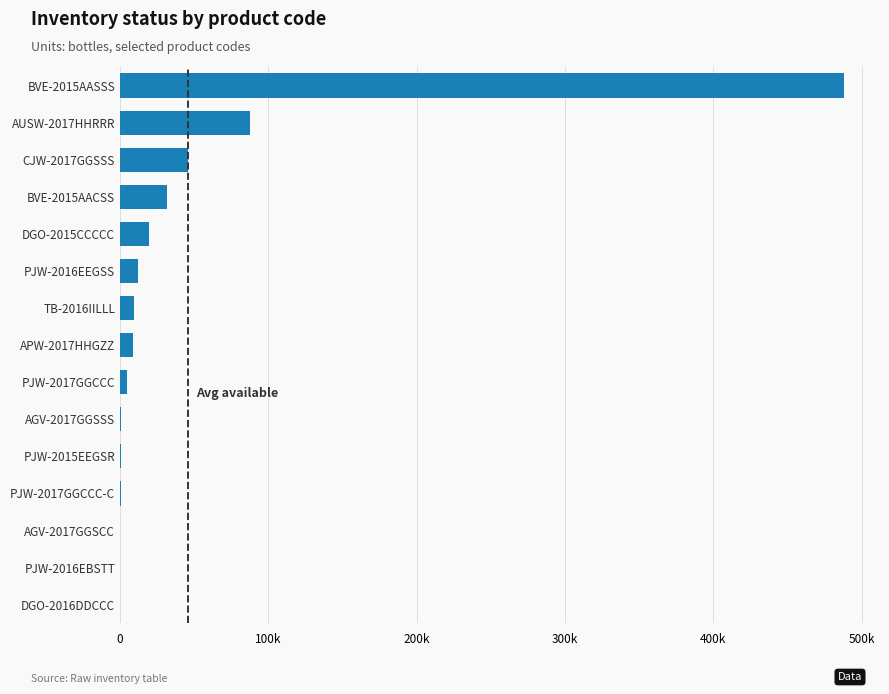

Are the bars horizontal?

Yes